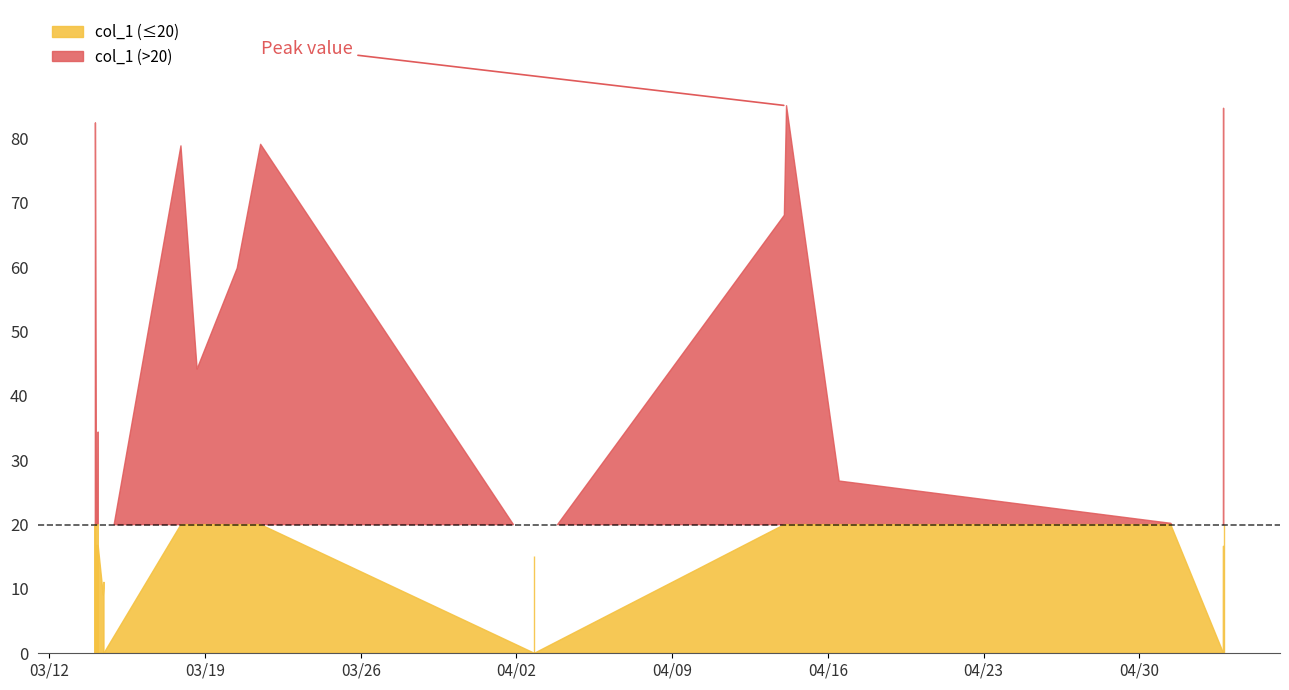

What is the value of the 11th point from the left?

9.1